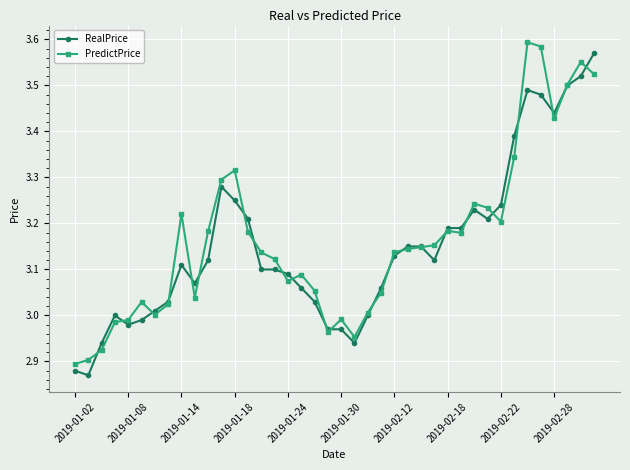

True or false: PredictPrice has more than 1 points higher than both neighbors.

True